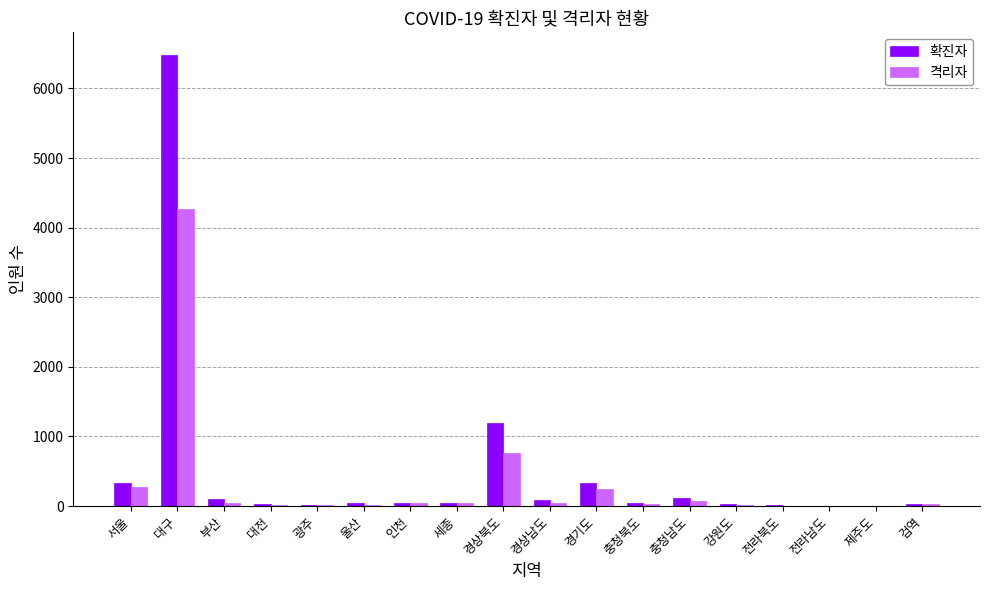

At which label is 확진자 closest to 3243?

경상북도